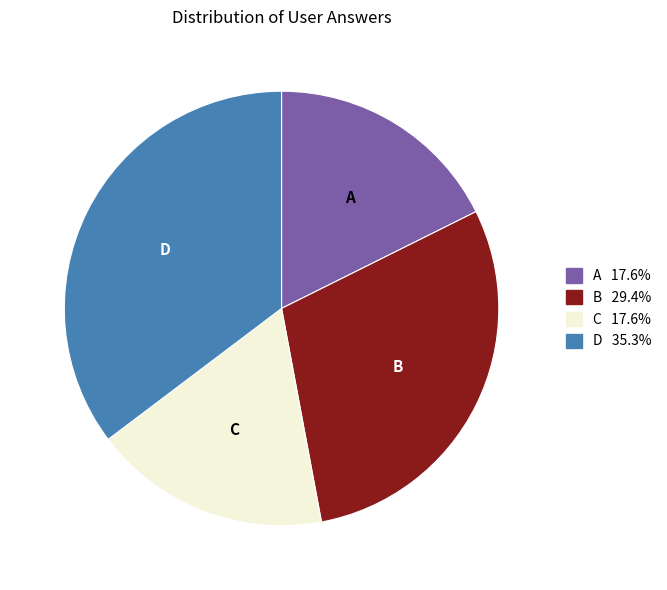

Is there a majority slice in this chart?

No